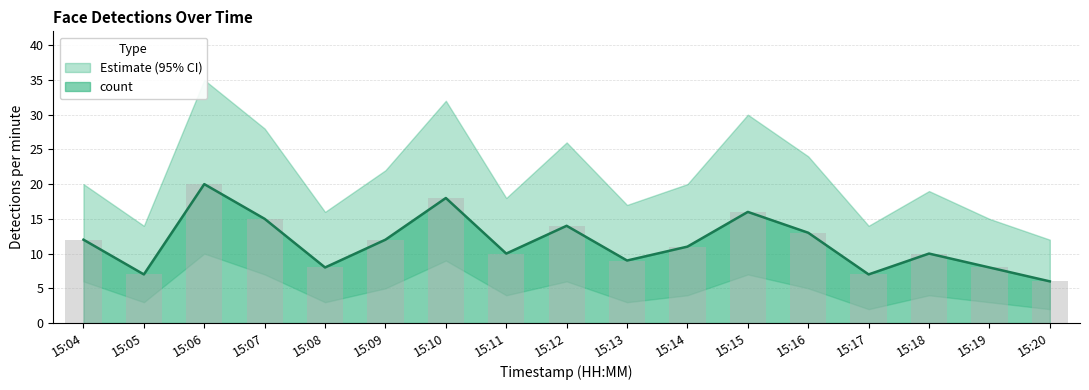

What is the highest value of the count series?

20